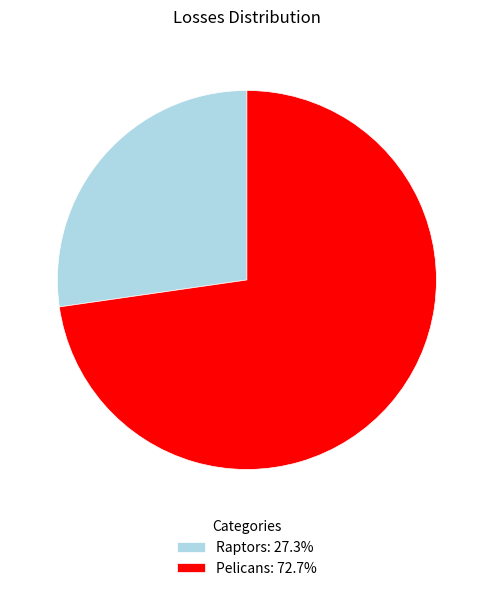

Which slice is the smallest?

Raptors